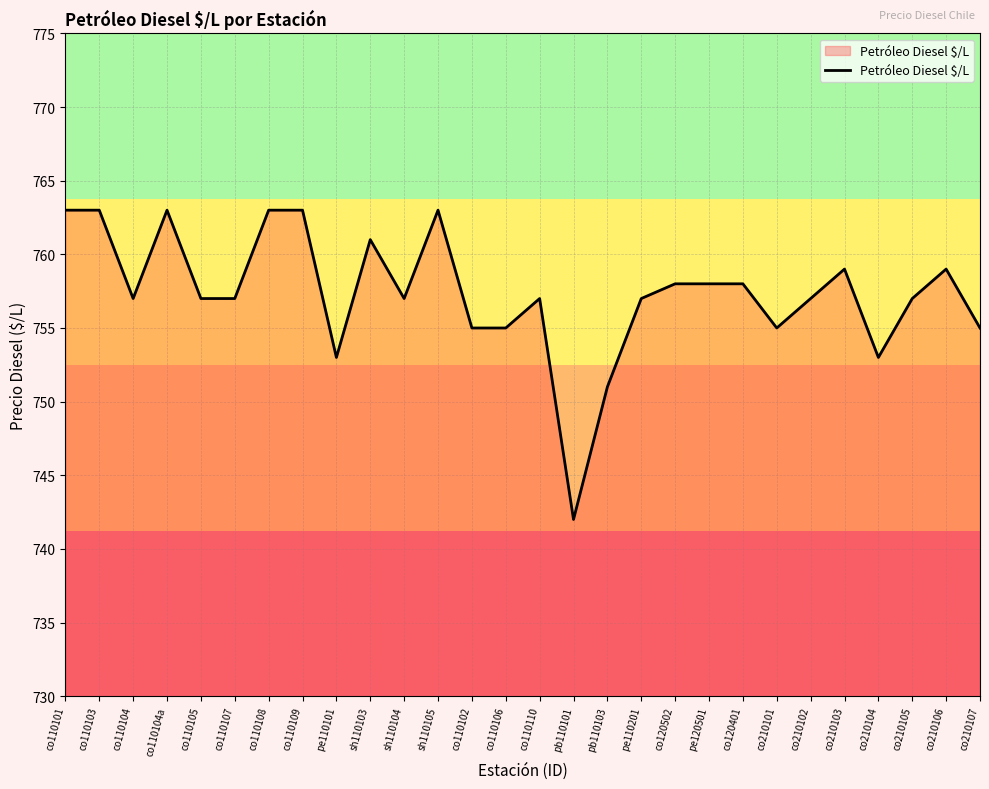

What position from the left is co110104?

3